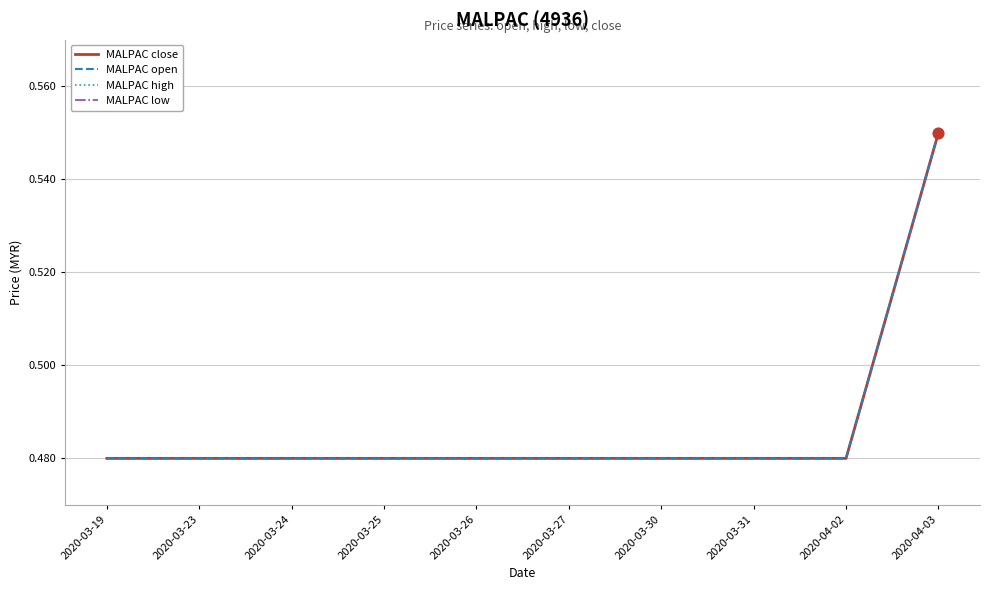

What are all the series names shown in the legend?

MALPAC close, MALPAC open, MALPAC high, MALPAC low